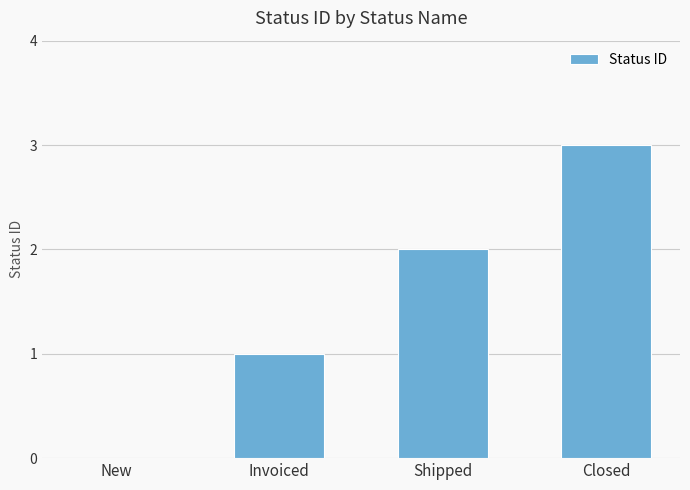

Reading right to left, what are all the values shown in this chart?

3	2	1	0